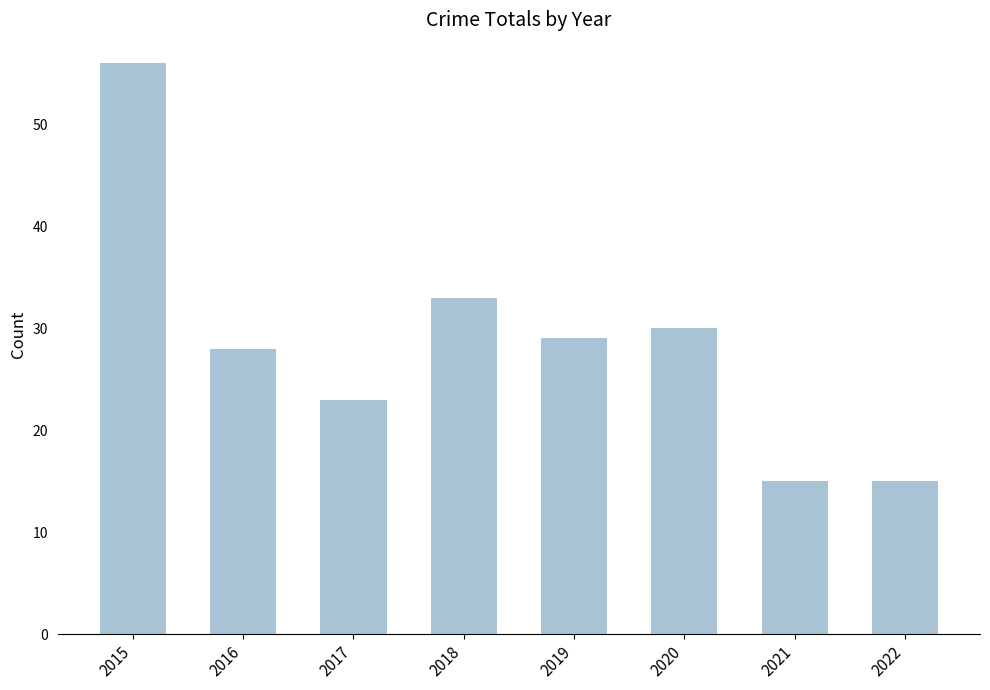

How many data points does each series have?

8